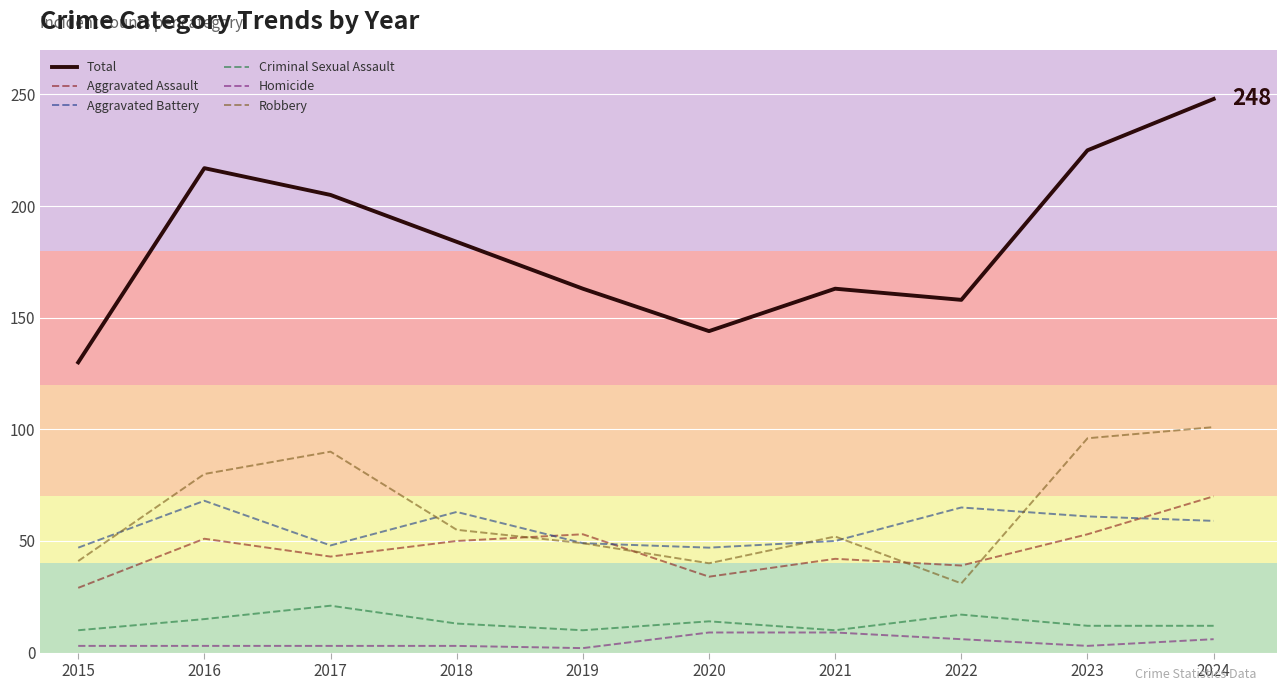

What is the sum of all Criminal Sexual Assault values?

134